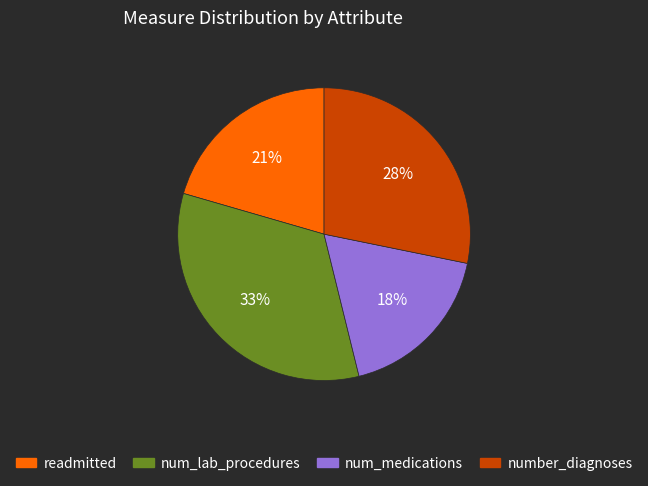

What is the smallest slice in the pie chart?

num_medications